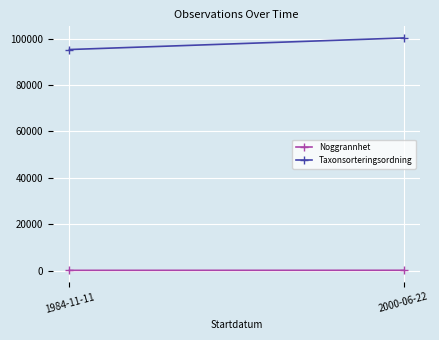

Which category has the highest value in the Noggrannhet series?

2000-06-22